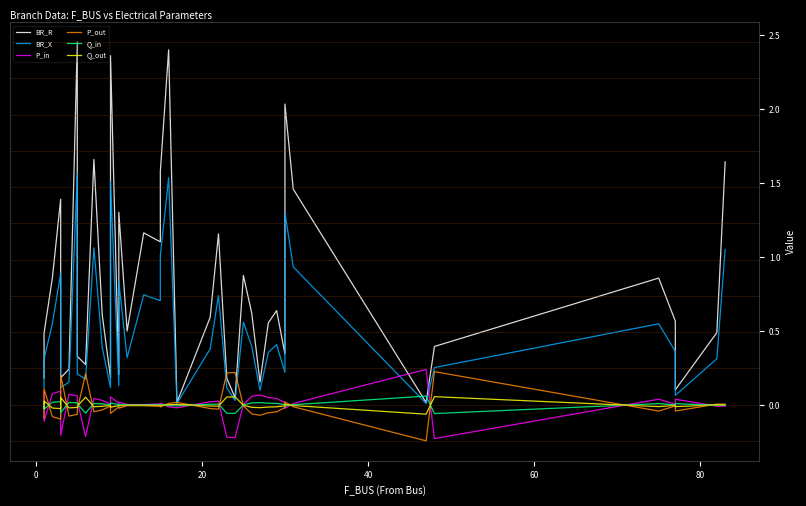

What are all the series names shown in the legend?

BR_R, BR_X, P_in, P_out, Q_in, Q_out